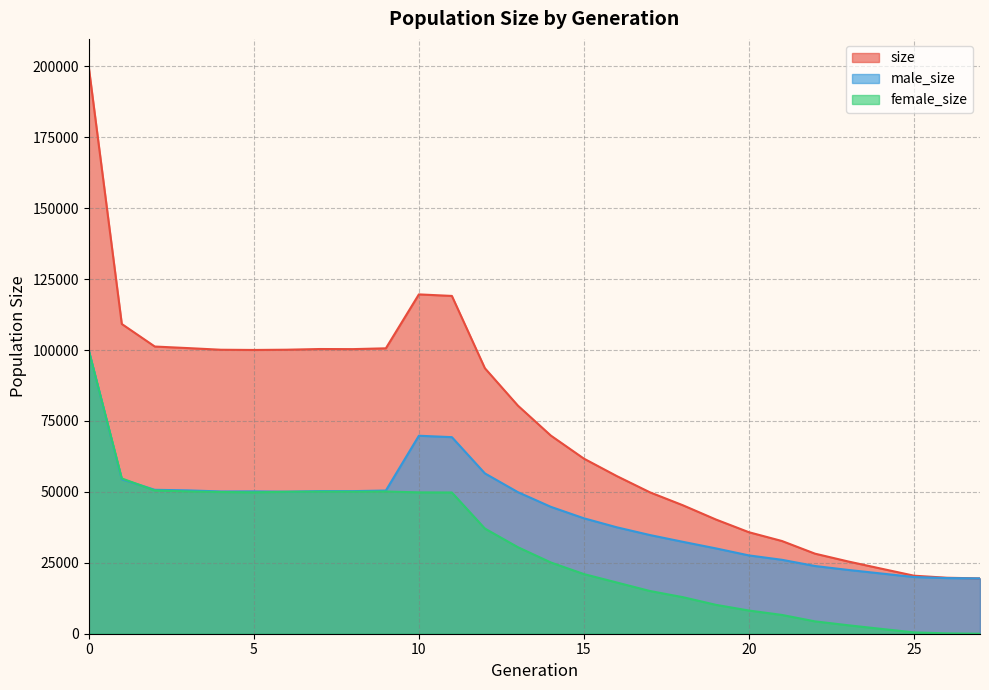

What is the difference between the highest and lowest values at 8?

50269